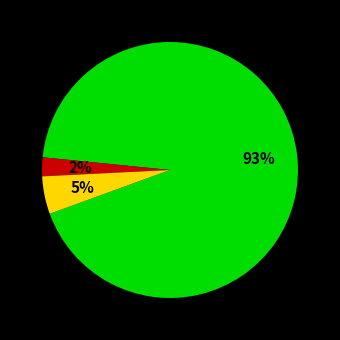

Is there any slice that represents more than half of the pie?

Yes